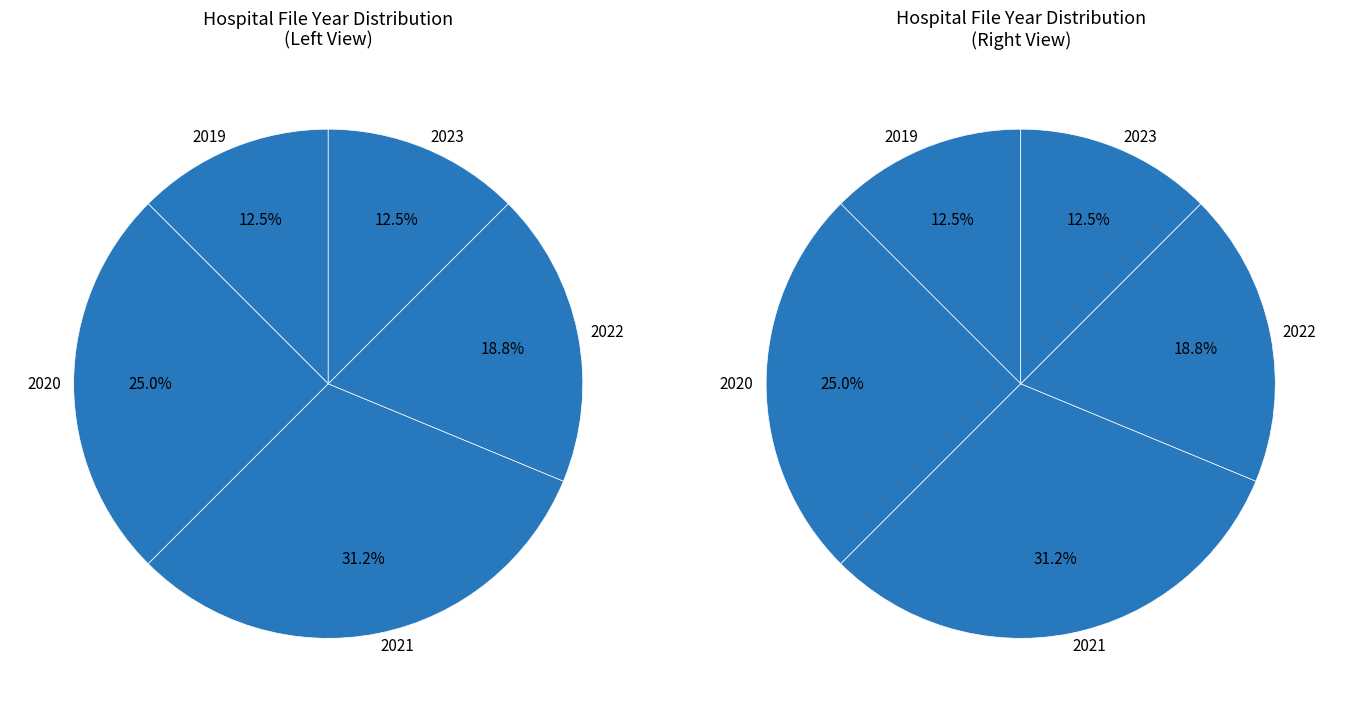

Does 6 account for over 50% of the chart?

No